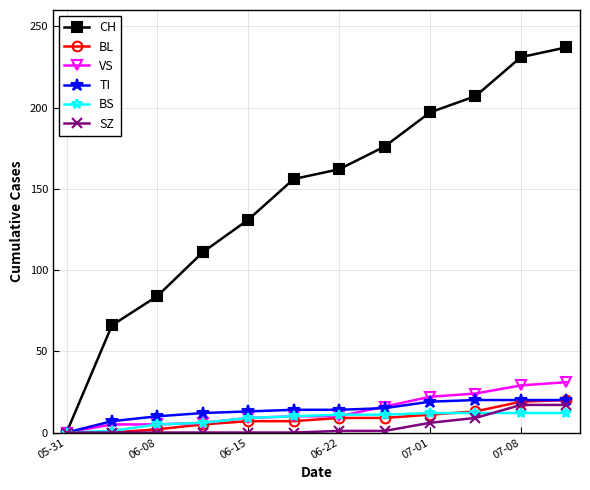

What are all the series names shown in the legend?

CH, BL, VS, TI, BS, SZ